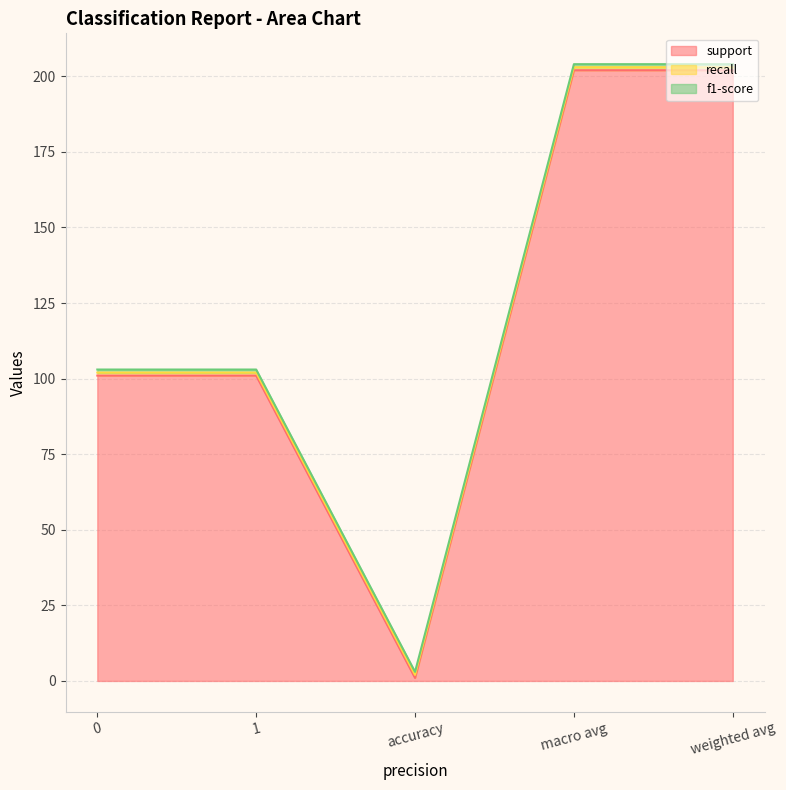

At 1, list the series in order from largest to smallest.

support, recall, f1-score